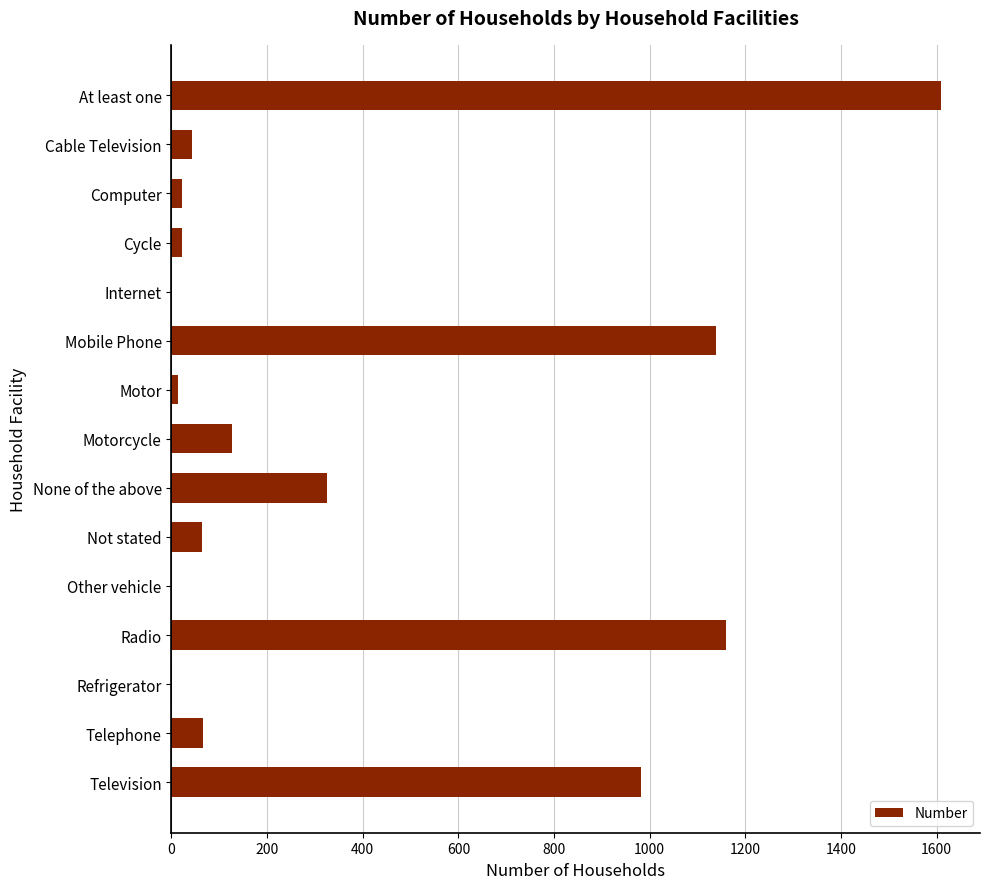

What is the sum of all values?

5577